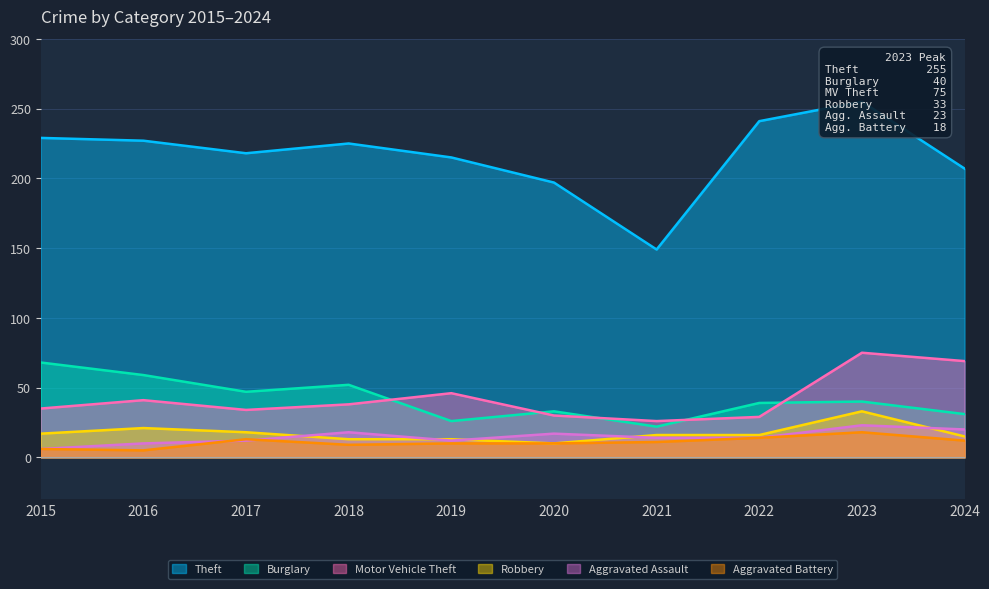

What is the difference between the maximum and minimum values in the Robbery series?

23